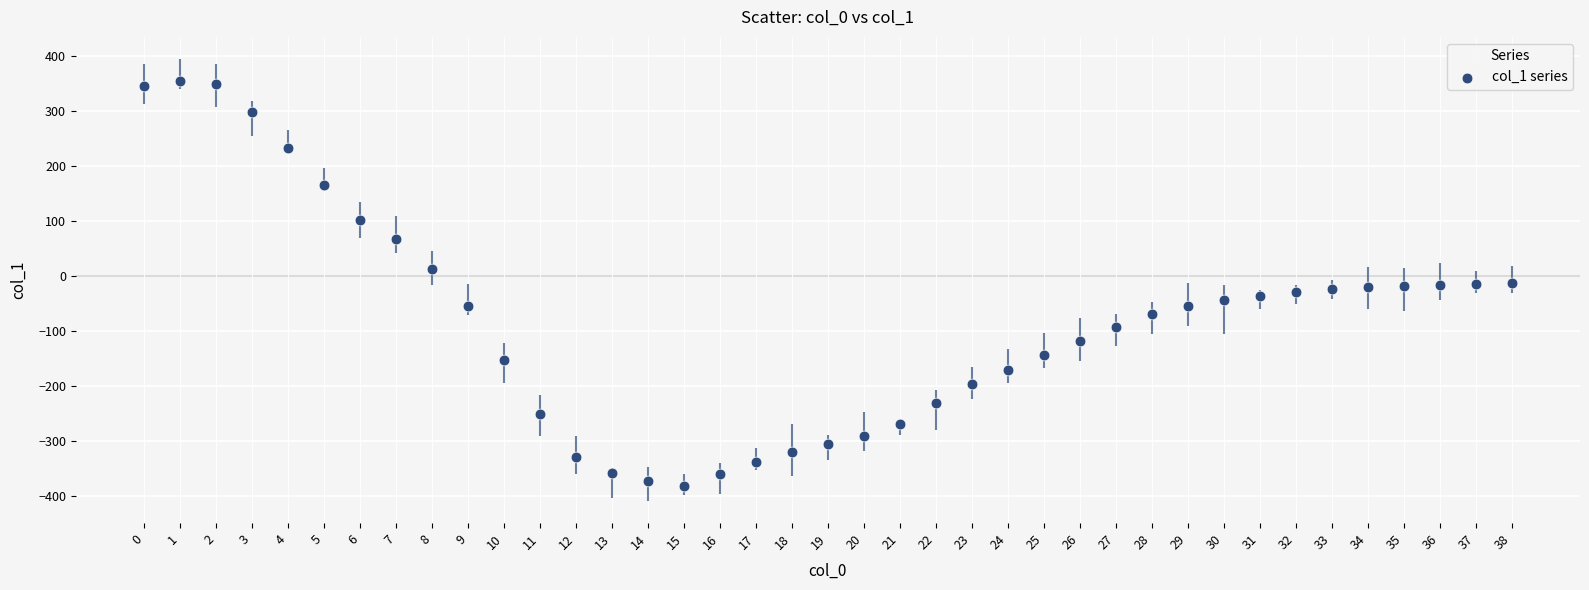

What is the range of Y values (max minus min)?

736